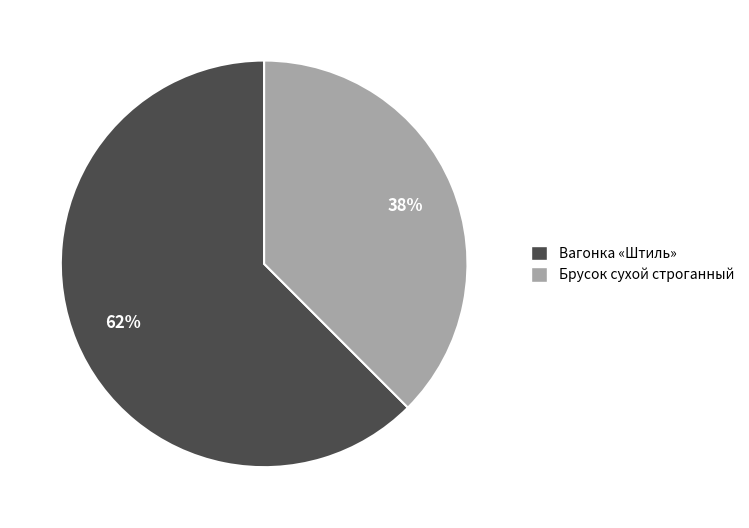

Is there a majority slice in this chart?

Yes